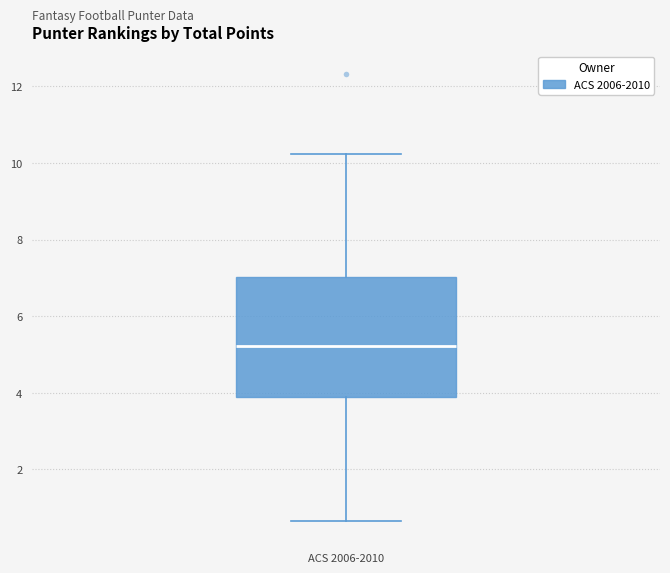

Read this box plot against the y-axis: the position of the median line, the range covered by the box, and the ends of both whiskers. The values are not printed on the chart, so give them approximately, as read against the axis.

median 5.2, box 3.8 to 7.0, whiskers 0.6 to 10.2